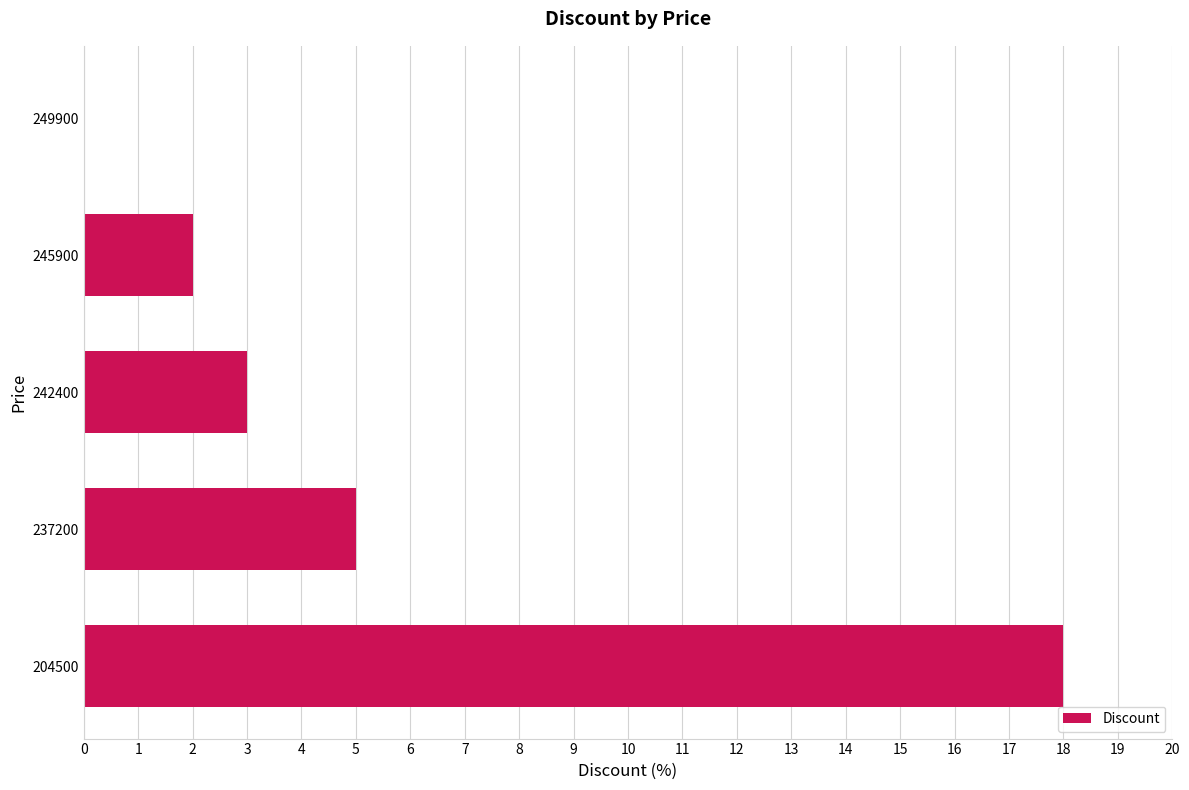

What is the sum of all values?

28